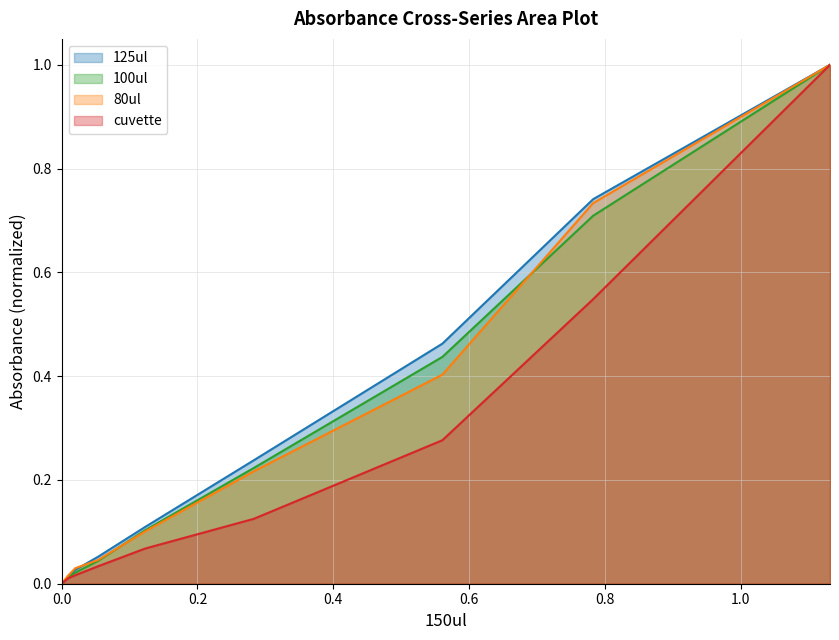

Is the value of 125ul at 0.8 greater than the value of 100ul at 0.8?

Yes